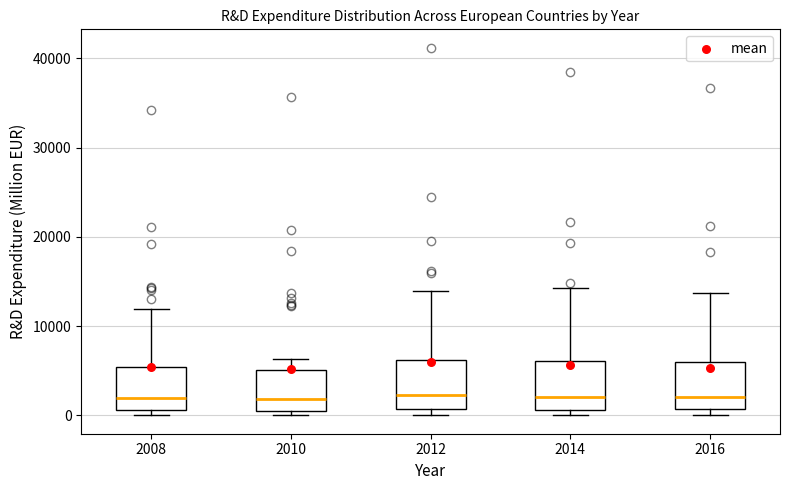

Reading left to right, read every box against the y-axis: the position of its median line, the range the box covers, and the ends of its whiskers. The values are not printed on the chart, so give them approximately, as read against the axis.

2008: median 2000, box 1000 to 5000, whiskers 0 to 12000
2010: median 2000, box 1000 to 5000, whiskers 0 to 6000
2012: median 2000, box 1000 to 6000, whiskers 0 to 14000
2014: median 2000, box 1000 to 6000, whiskers 0 to 14000
2016: median 2000, box 1000 to 6000, whiskers 0 to 14000